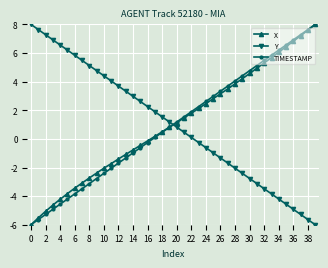

What is the average value of the X series?

1.1